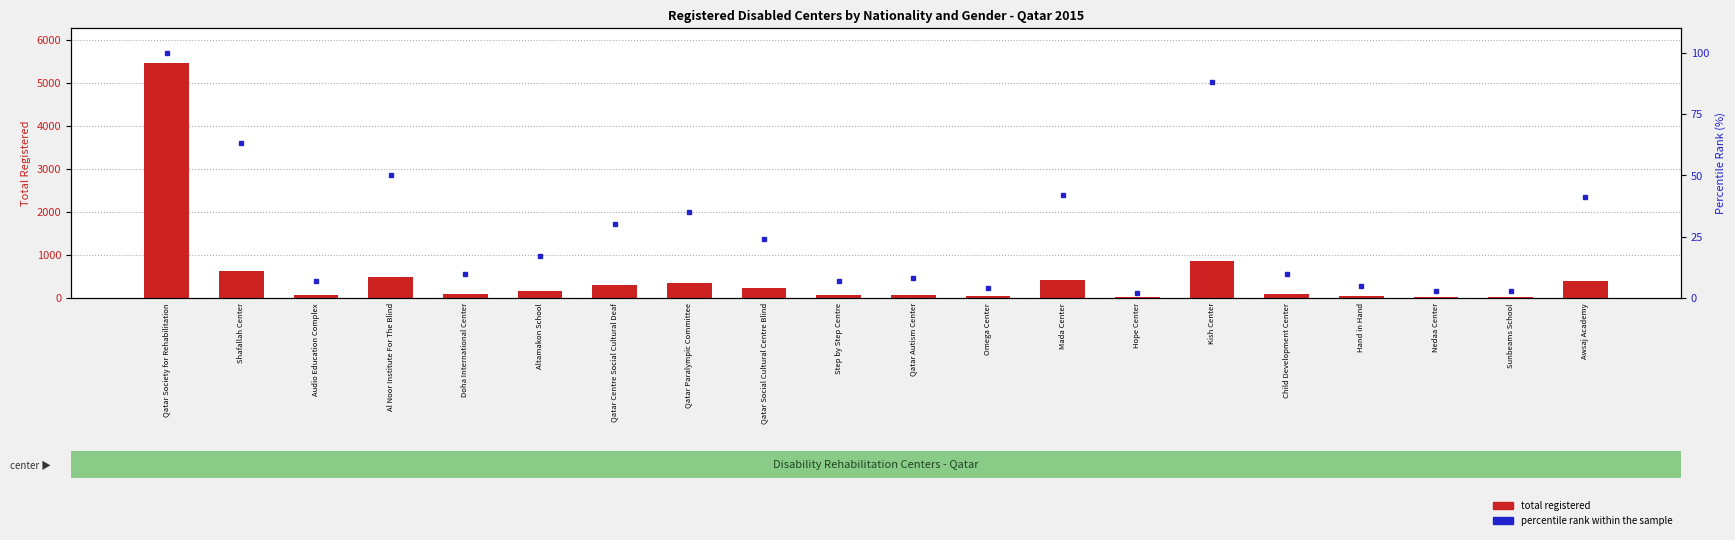

Which series has the largest total across all categories?

total registered